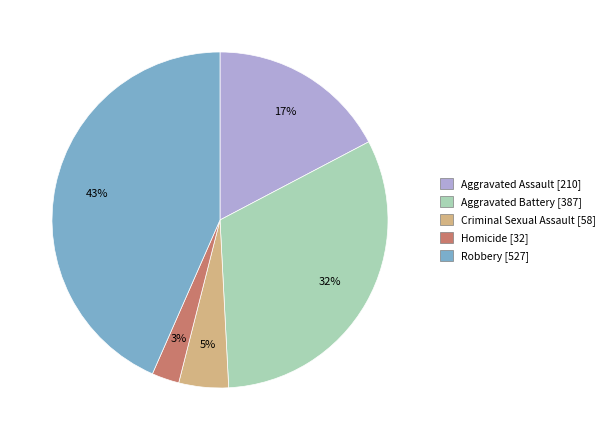

Is the sum of Criminal Sexual Assault and Robbery greater than half?

No